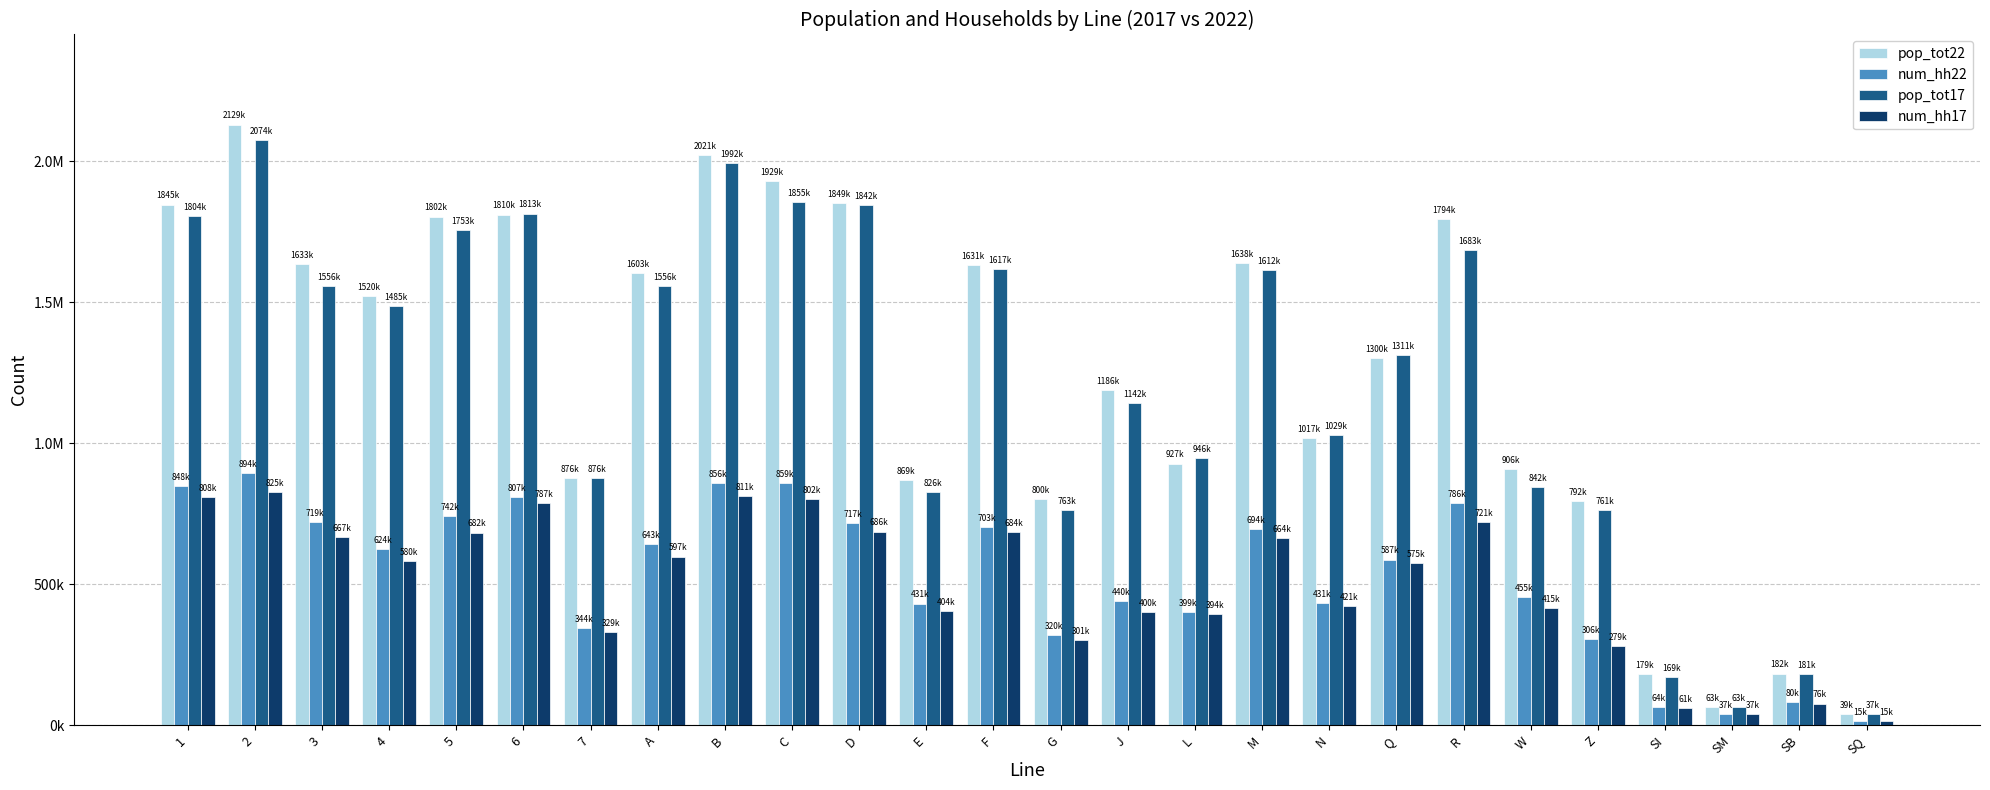

At which label is pop_tot17 closest to 1056351?

N